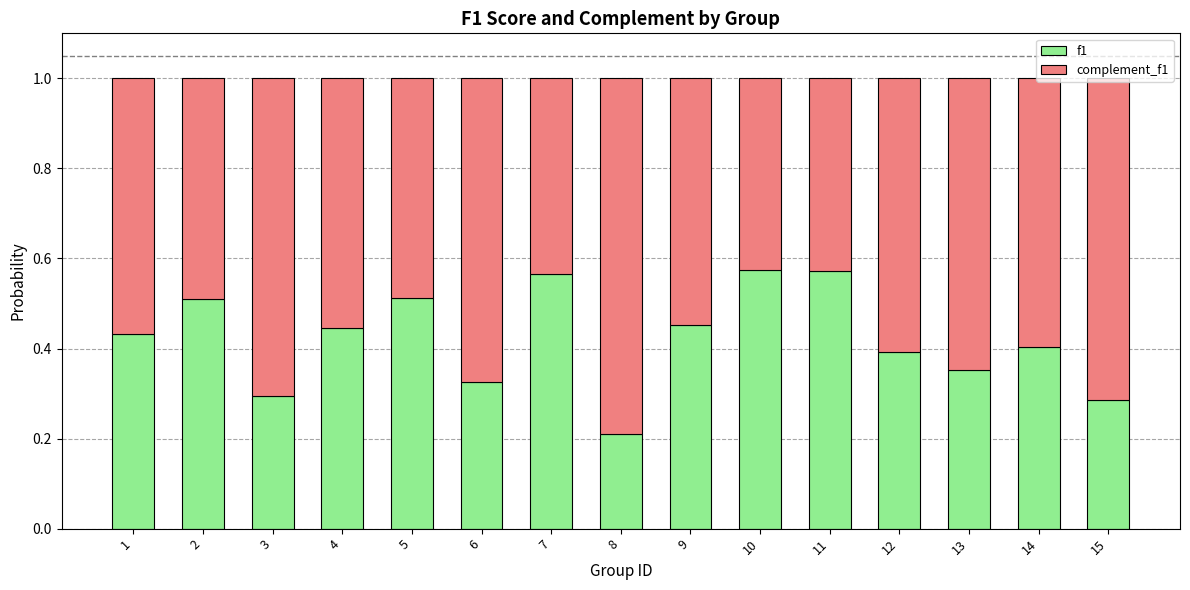

What is the sum of the f1 values at 11 and 6?

0.9